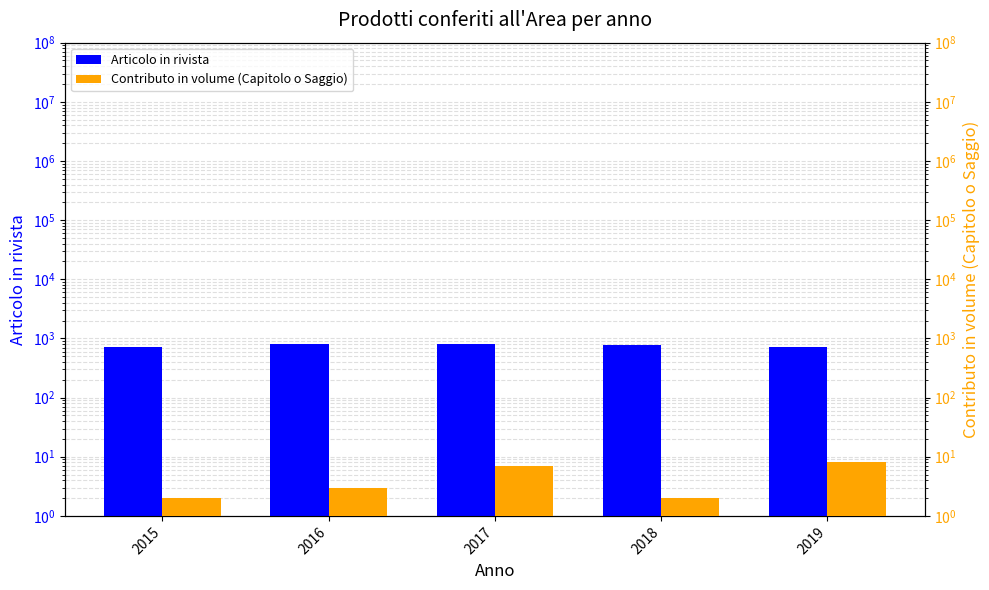

Does the chart contain any negative values?

No